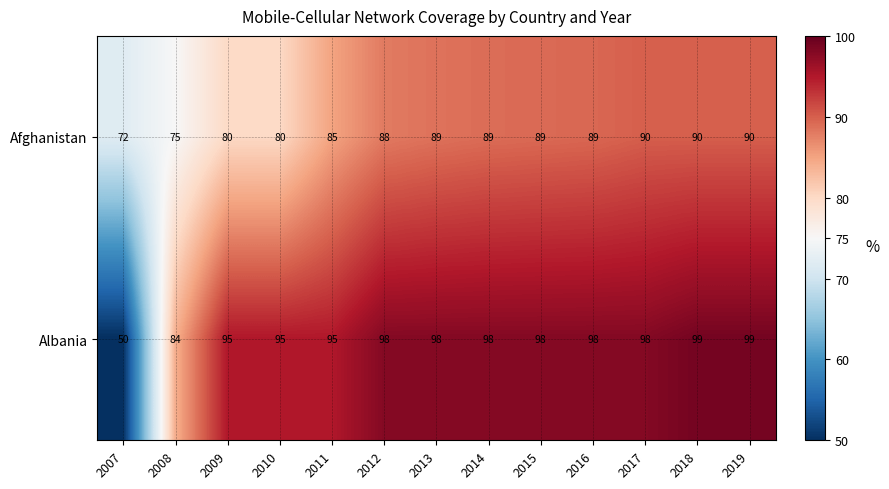

Rank the series by their maximum value, from highest to lowest.

Albania, Afghanistan